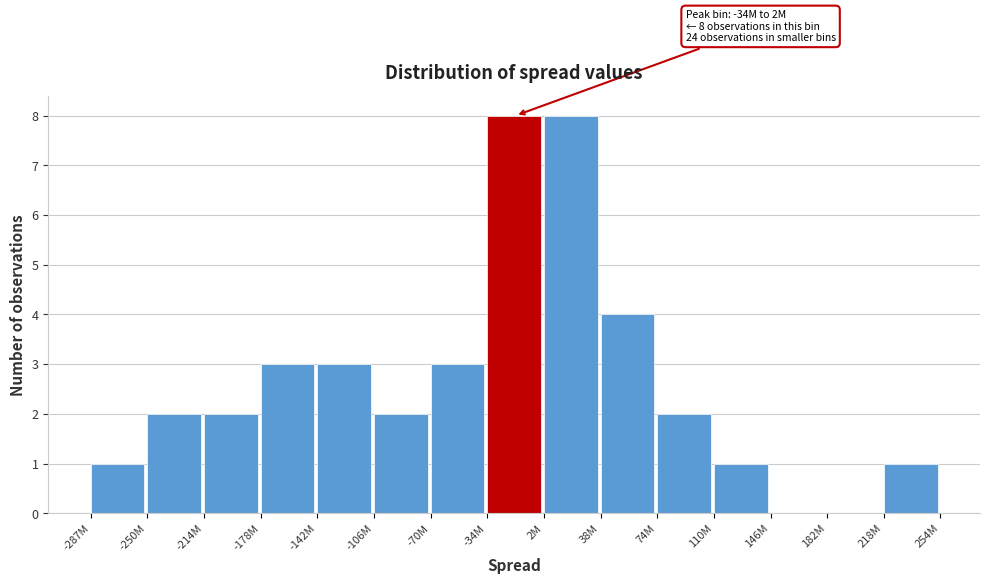

Reading left to right, extract all data points from this chart.

-287M=1	-250M=2	-214M=2	-178M=3	-142M=3	-106M=2	-70M=3	-34M=8	2M=8	38M=4	74M=2	110M=1	146M=0	182M=0	218M=1